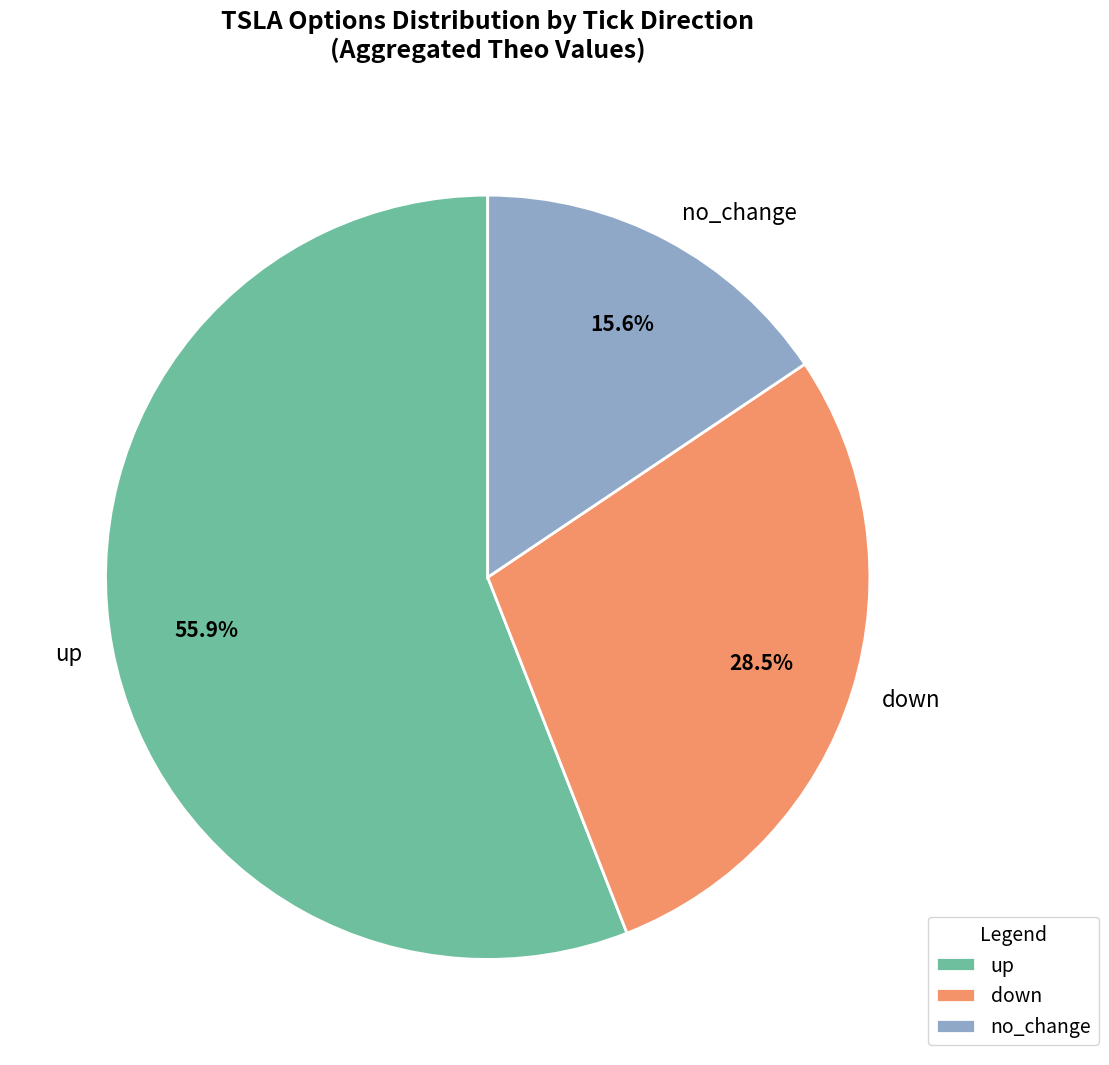

Approximately how many times larger is the value at down compared to no_change?

1.8